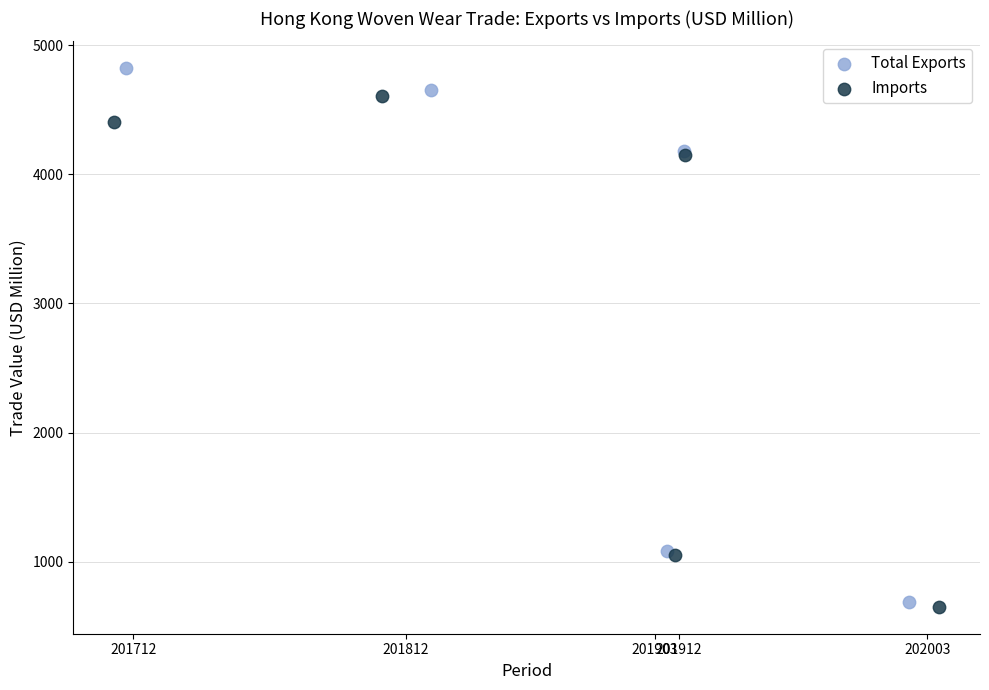

Which series has the largest Y range (max minus min)?

Total Exports